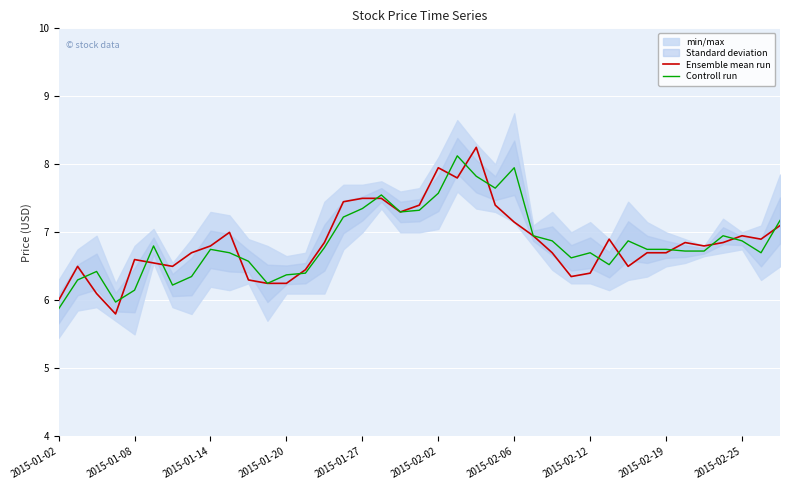

The value of Controll run at 2015-01-08 is 2.8. True or false?

False